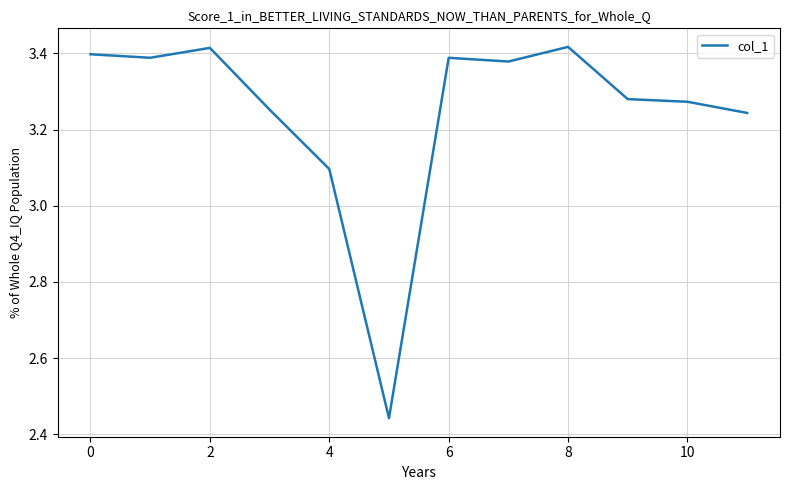

What is the difference between the maximum and minimum values?

1.0